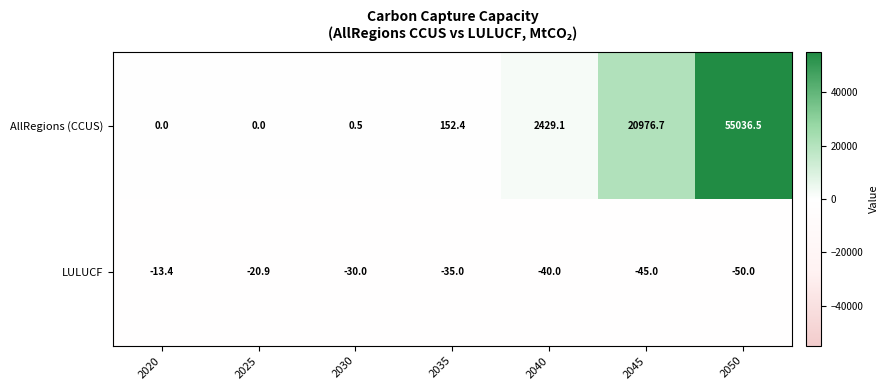

Reading left to right, list all the values displayed in this chart.

AllRegions (CCUS): 2020=0.0	2025=0.0	2030=0.5	2035=152.4	2040=2429.1	2045=20976.7	2050=55036.5
LULUCF: 2020=-13.4	2025=-20.9	2030=-30.0	2035=-35.0	2040=-40.0	2045=-45.0	2050=-50.0